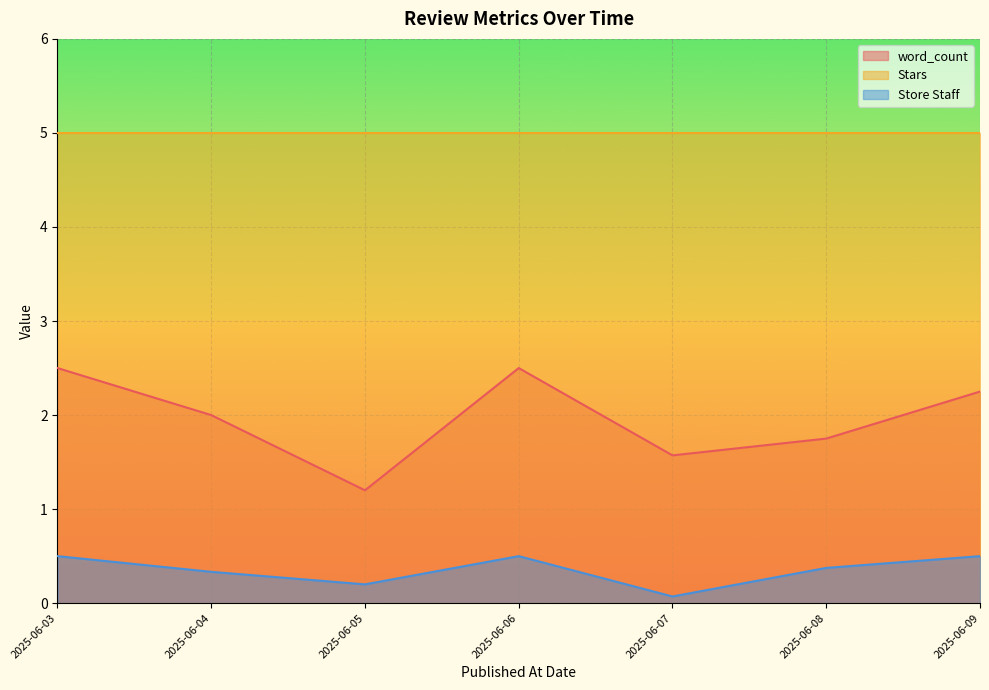

What is the difference between the highest and lowest values at 2025-06-05?

4.8